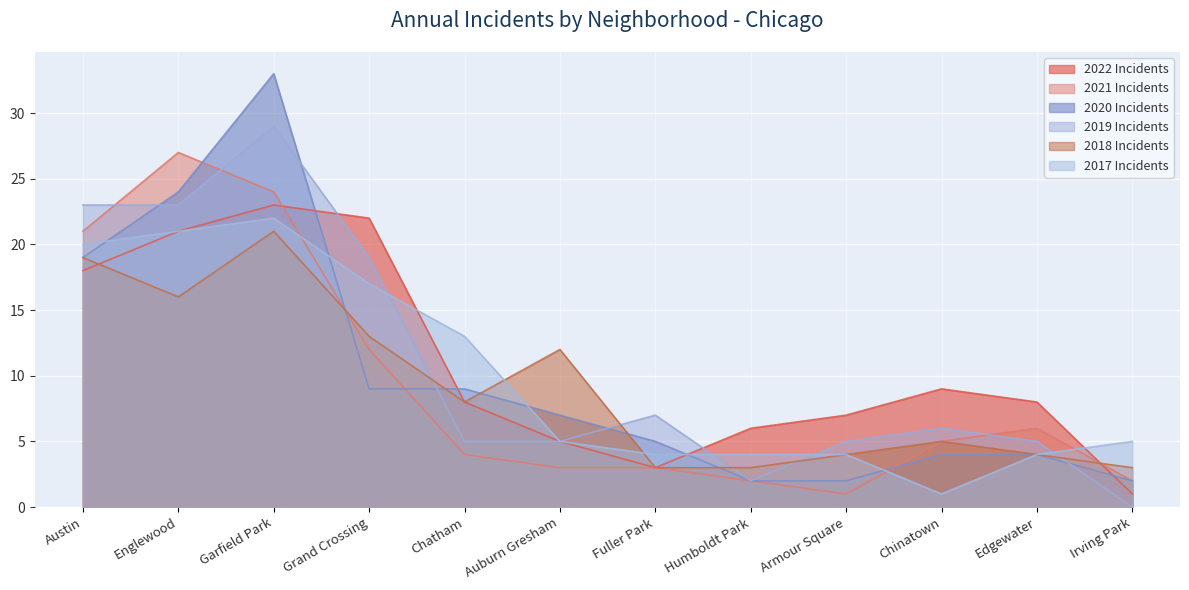

What are all the series names shown in the legend?

2022 Incidents, 2021 Incidents, 2020 Incidents, 2019 Incidents, 2018 Incidents, 2017 Incidents